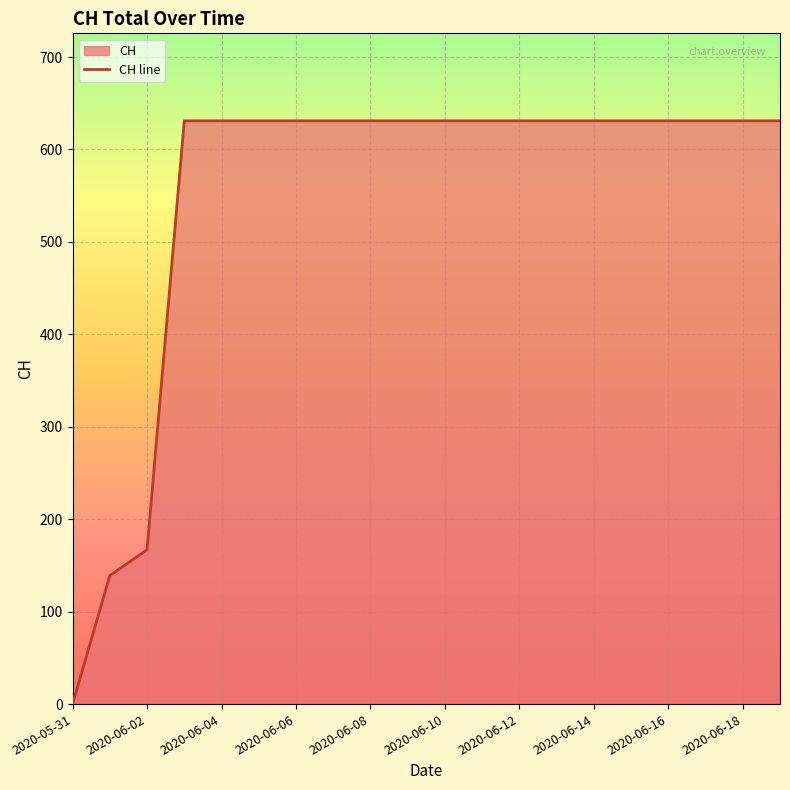

Reading left to right, list all the values displayed in this chart.

2020-05-31=0	2020-06-01=139	2020-06-02=167	2020-06-03=631	2020-06-04=631	2020-06-05=631	2020-06-06=631	2020-06-07=631	2020-06-08=631	2020-06-09=631	2020-06-10=631	2020-06-11=631	2020-06-12=631	2020-06-13=631	2020-06-14=631	2020-06-15=631	2020-06-16=631	2020-06-17=631	2020-06-18=631	2020-06-19=631